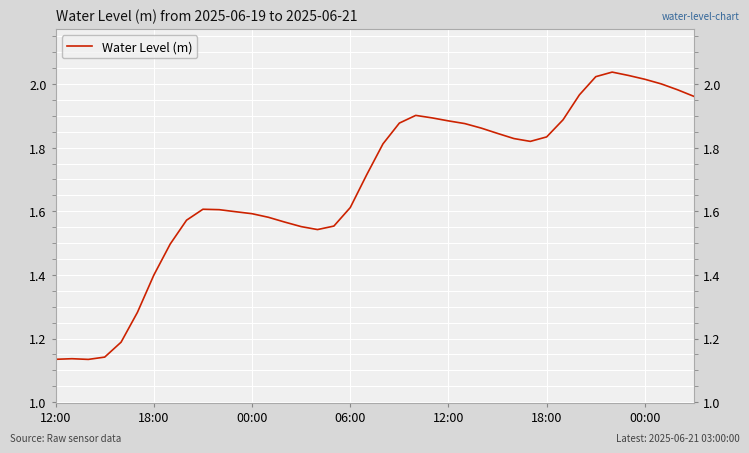

What is the difference between the maximum and minimum values?

0.9